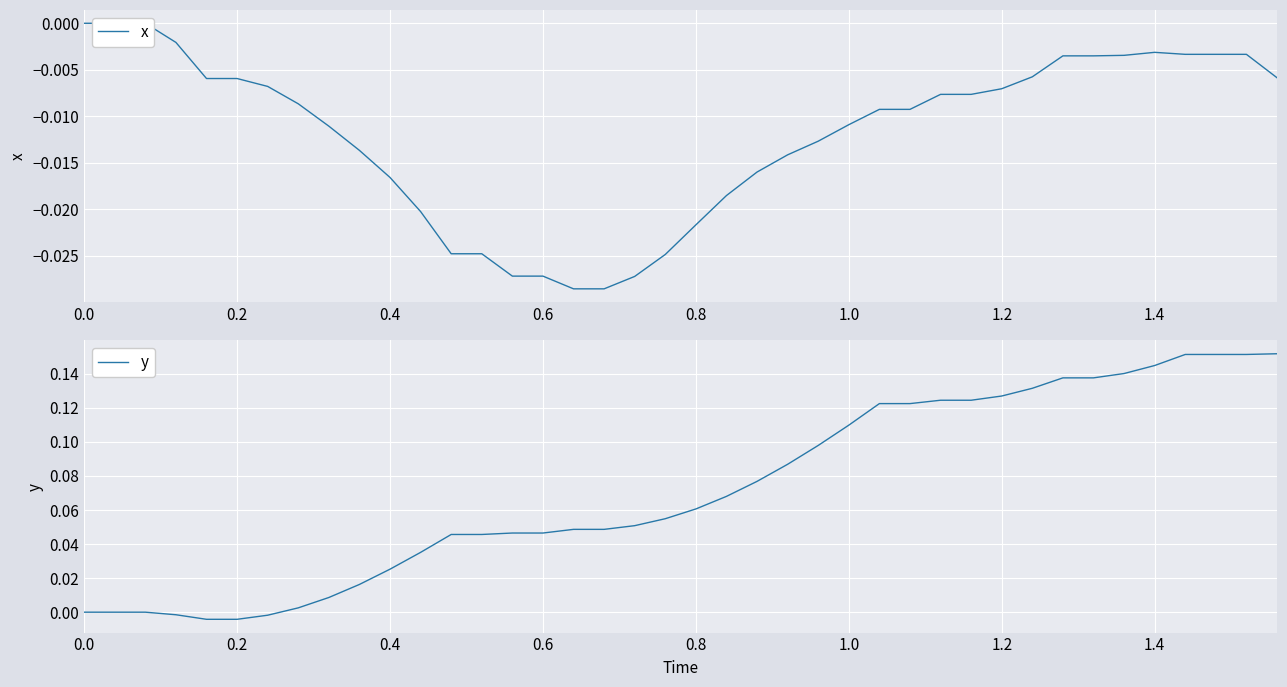

How many categories are shown in the chart?

40